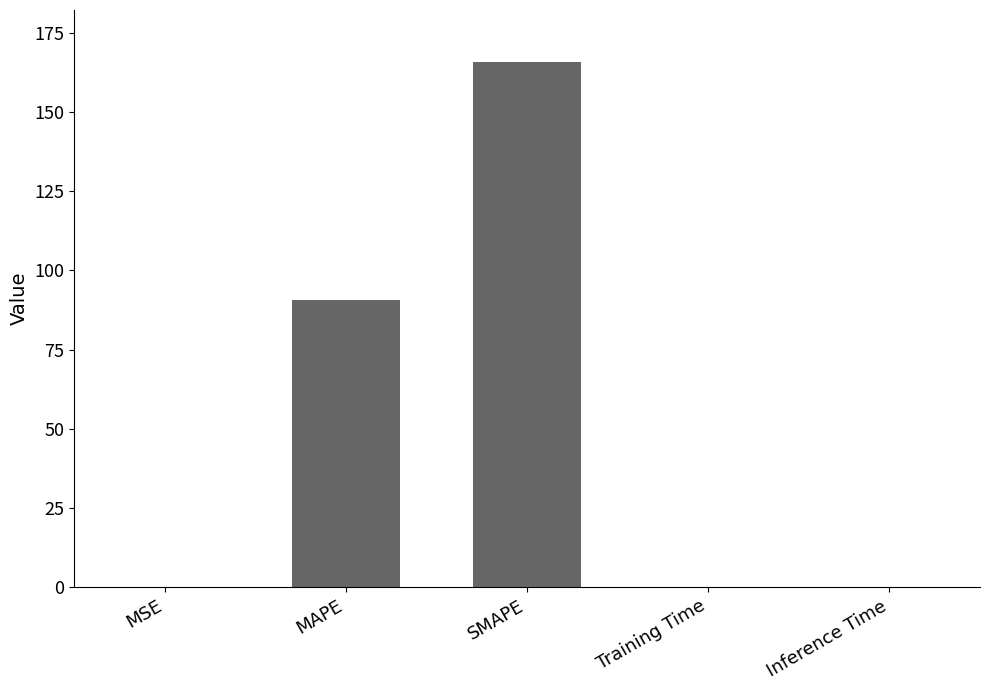

What is the sum of all values?

256.6